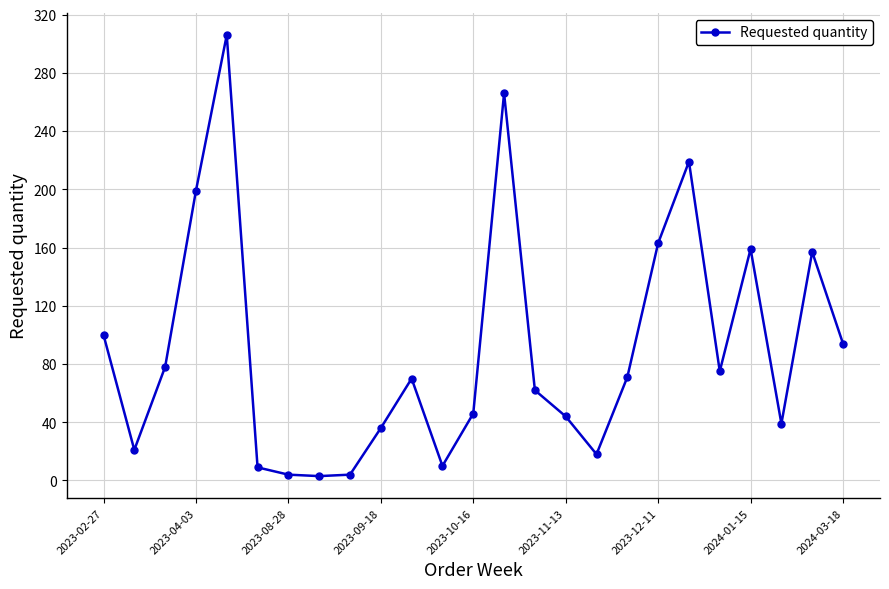

What is the sum of all values?

2253